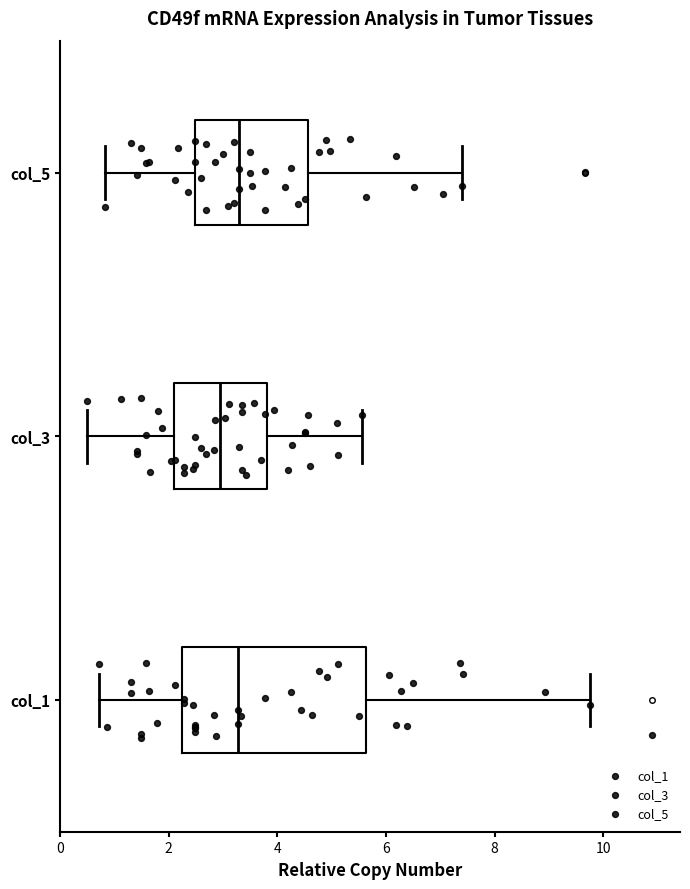

Reading bottom to top, read every box against the x-axis: the position of its median line, the range the box covers, and the ends of its whiskers. The values are not printed on the chart, so give them approximately, as read against the axis.

col_1: median 3.2, box 2.2 to 5.6, whiskers 0.8 to 9.8
col_3: median 3.0, box 2.2 to 3.8, whiskers 0.6 to 5.6
col_5: median 3.4, box 2.4 to 4.6, whiskers 0.8 to 7.4